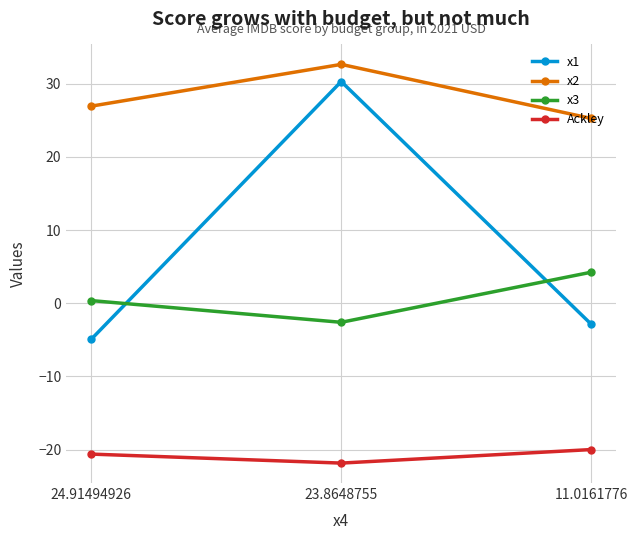

At which label does x3 reach its peak?

11.0161776